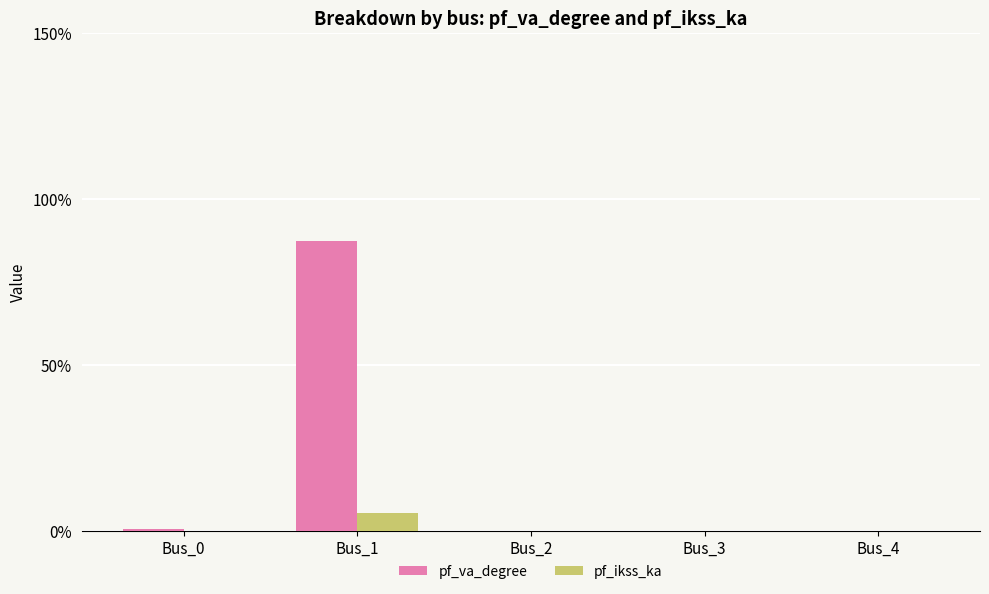

Which category has the highest value in the pf_ikss_ka series?

Bus_1